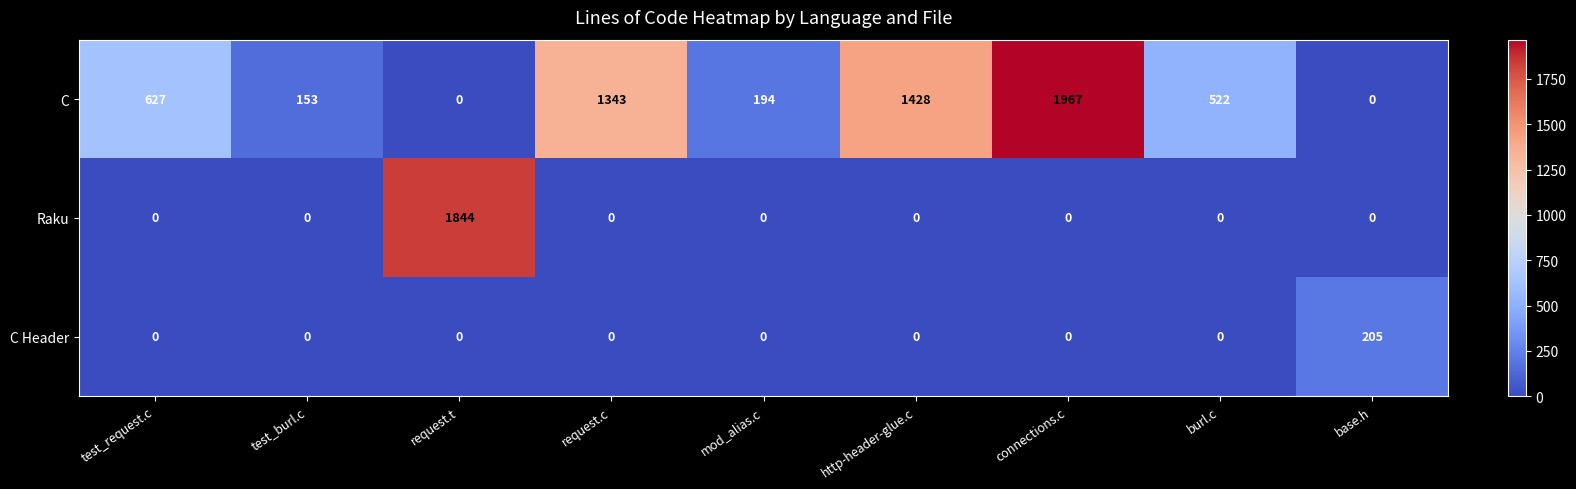

At which category is the sum across all series the highest?

connections.c